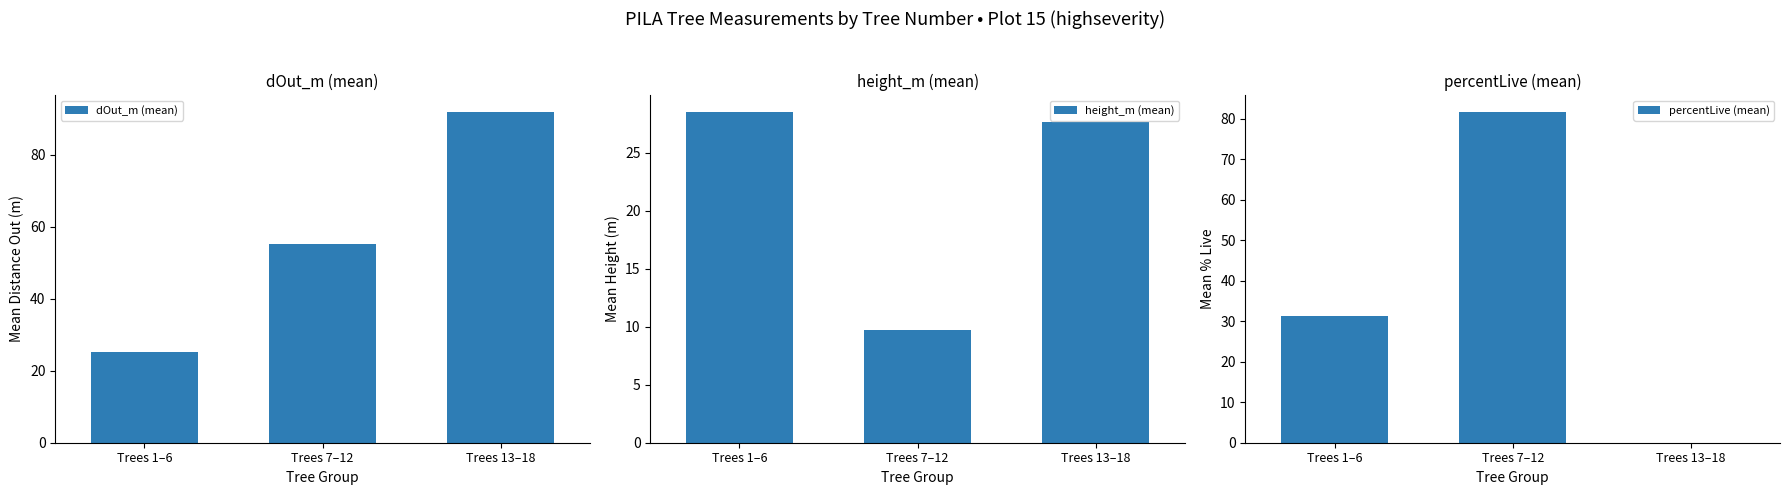

How many bars are there in each group?

3